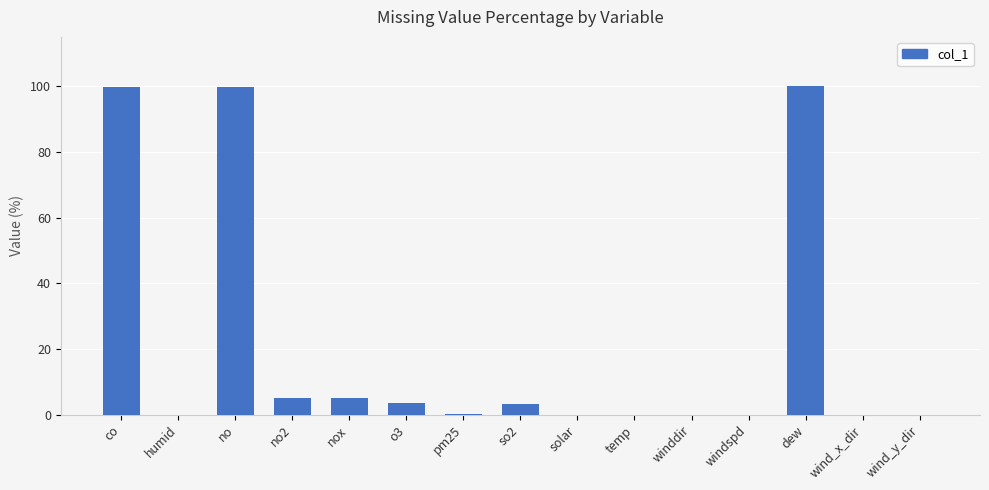

The chart shows a value of 145.0 at dew. True or false?

False